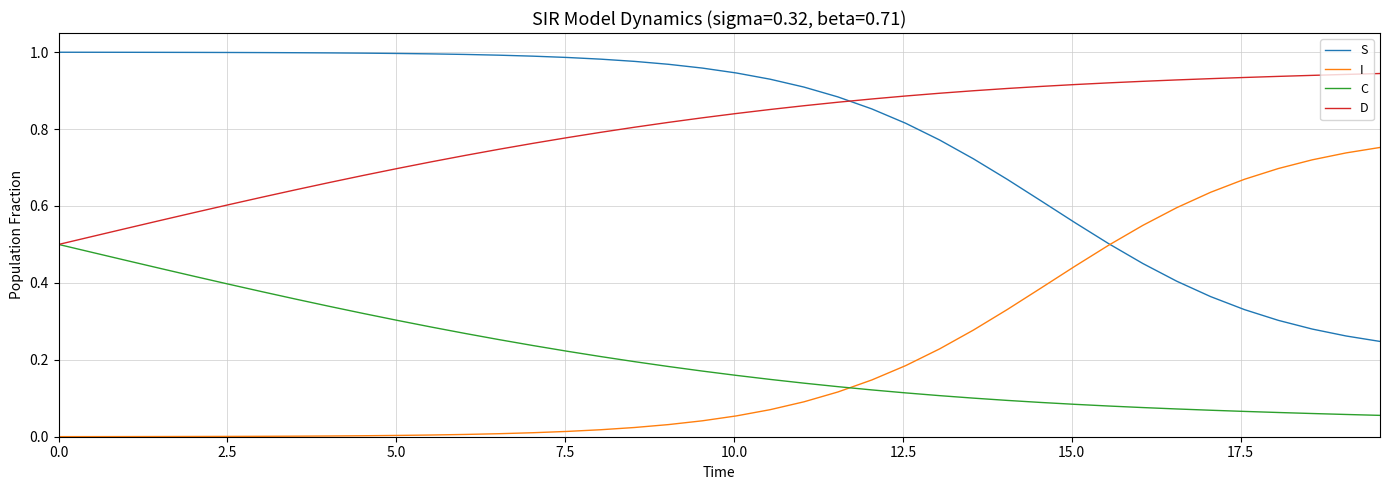

How many series are shown in this chart?

4